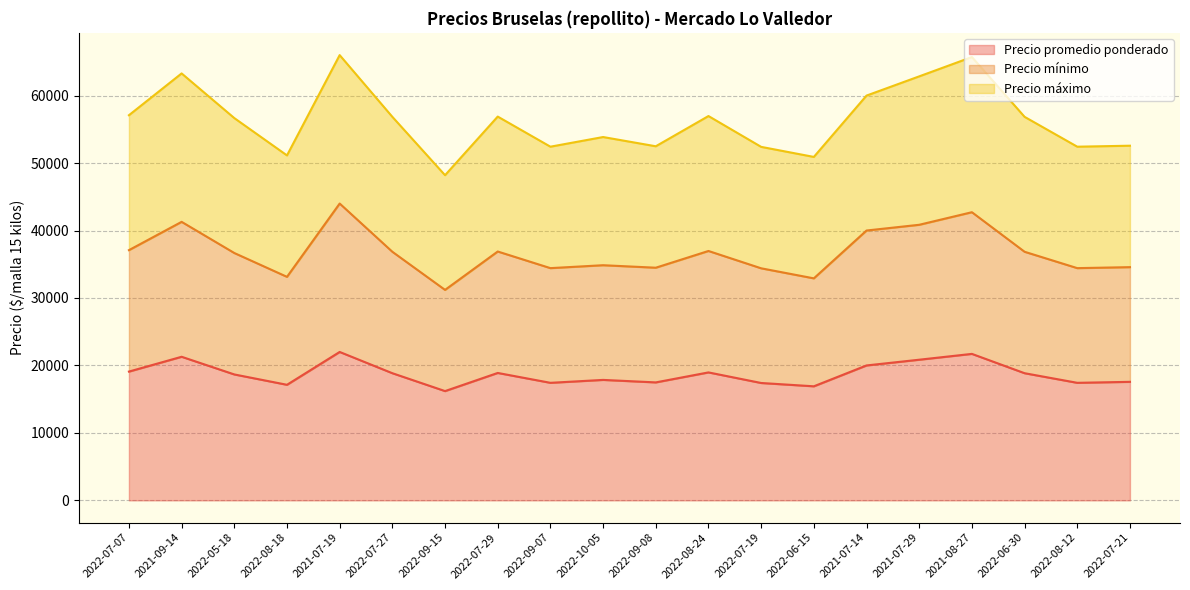

What is the minimum value for Precio promedio ponderado?

16200